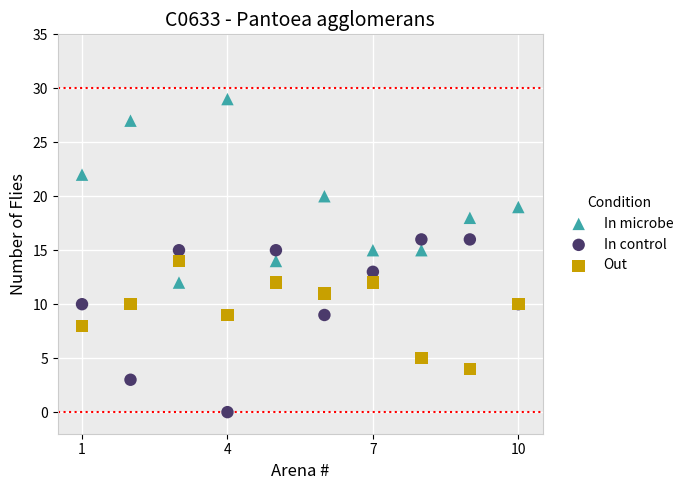

What are all the series names shown in the legend?

In microbe, In control, Out